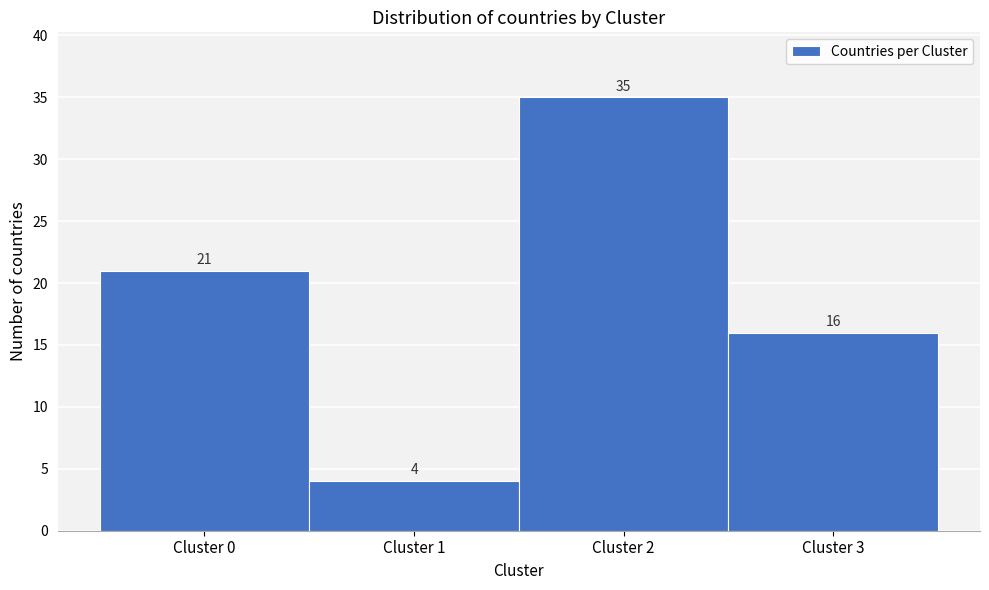

Over which range of the x-axis is the bar tallest?

1.5 to 2.5